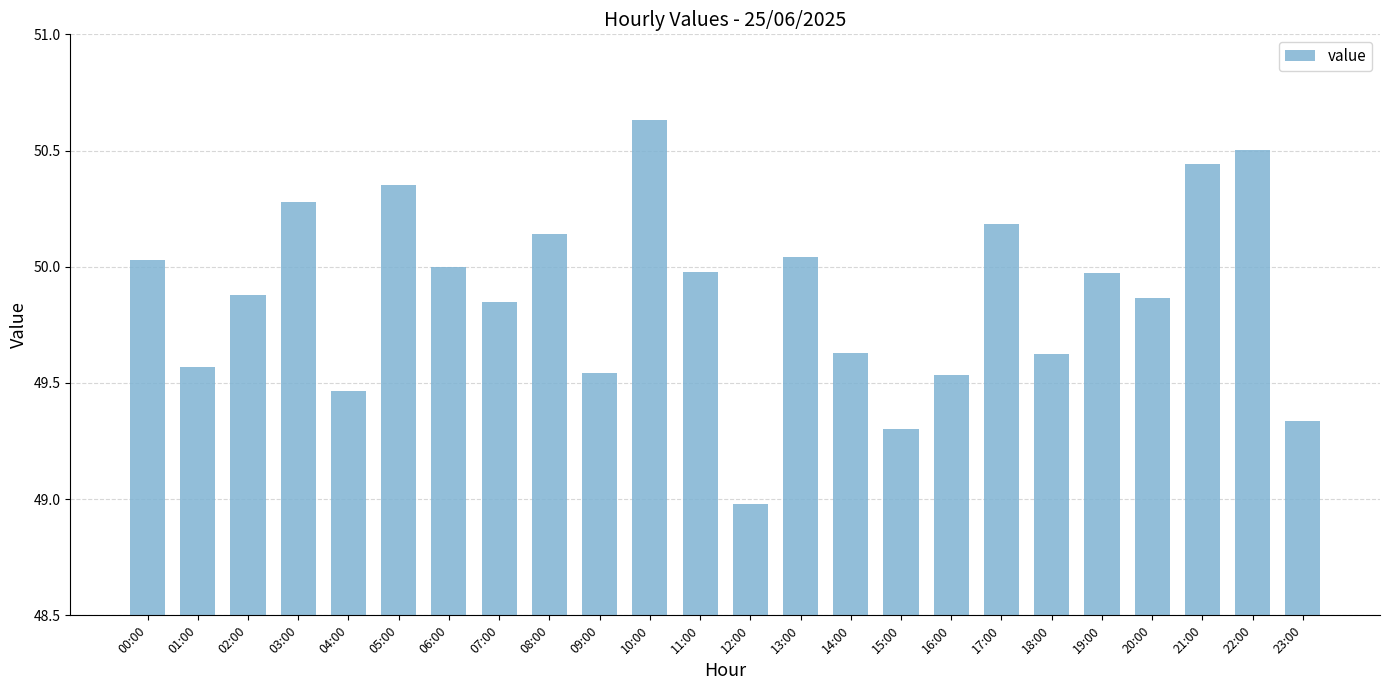

The chart shows a value of 72.6 at 15:00. True or false?

False